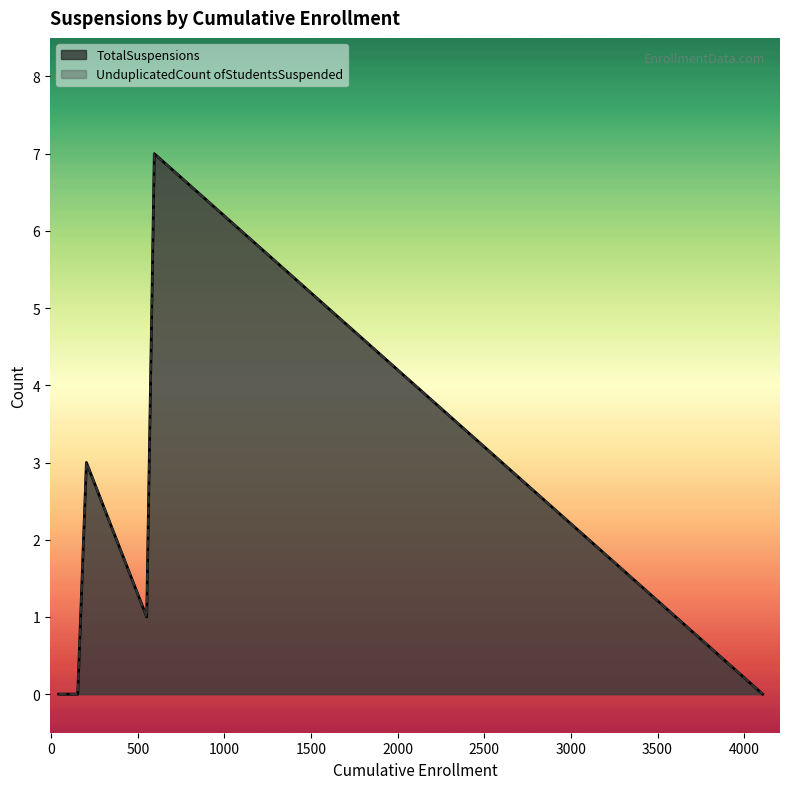

True or false: TotalSuspensions and UnduplicatedCount ofStudentsSuspended cross at least once.

False